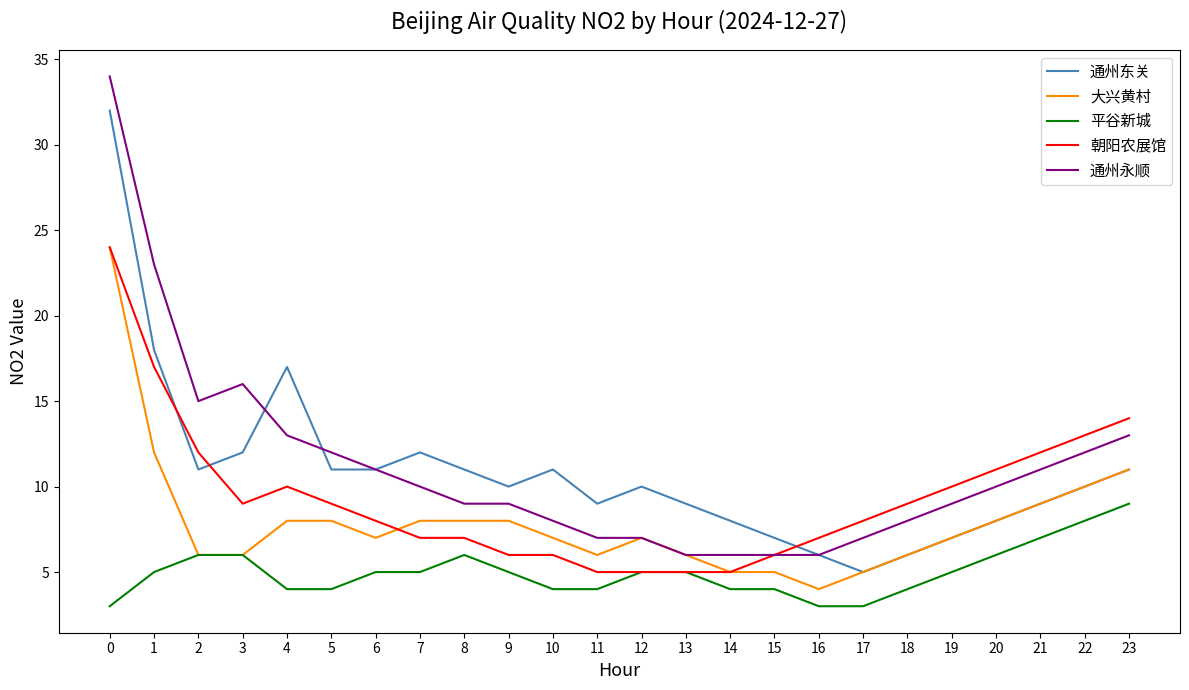

Does the chart display data point markers on the line(s)?

No